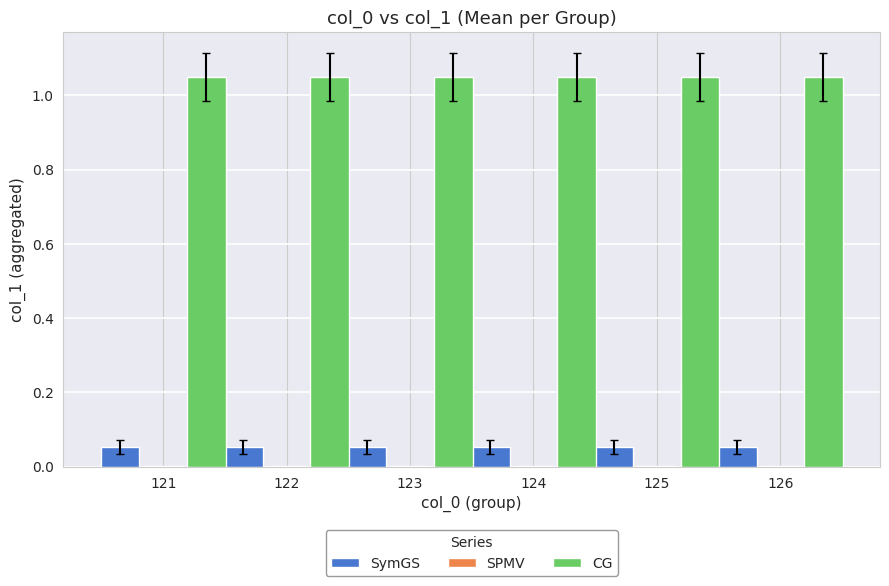

The value of SymGS at 125 is 0.0. True or false?

False